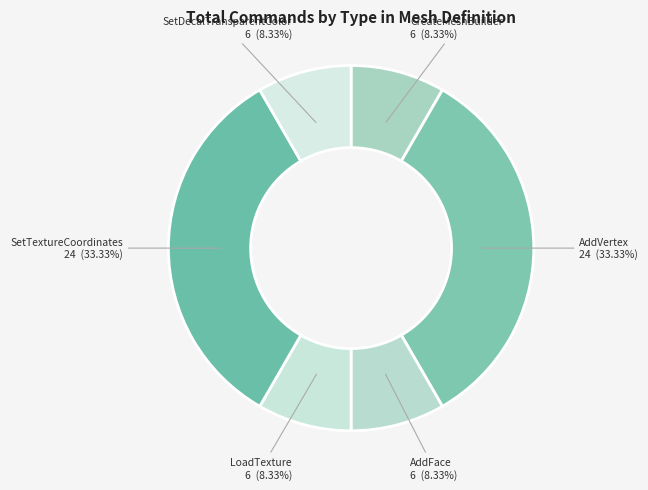

Combined, do SetTextureCoordinates and LoadTexture account for over 50%?

No